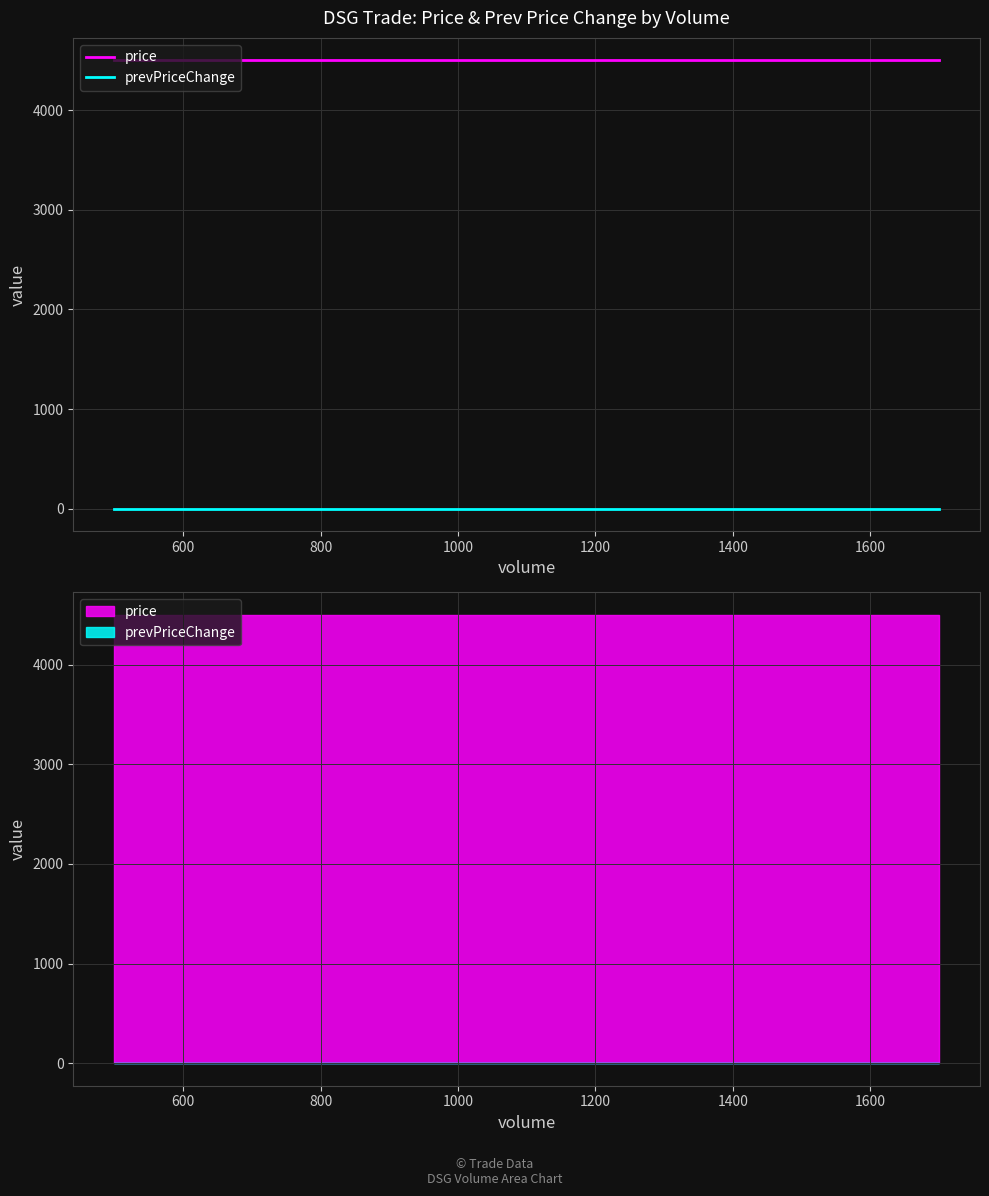

What is the sum of all price values?

13500